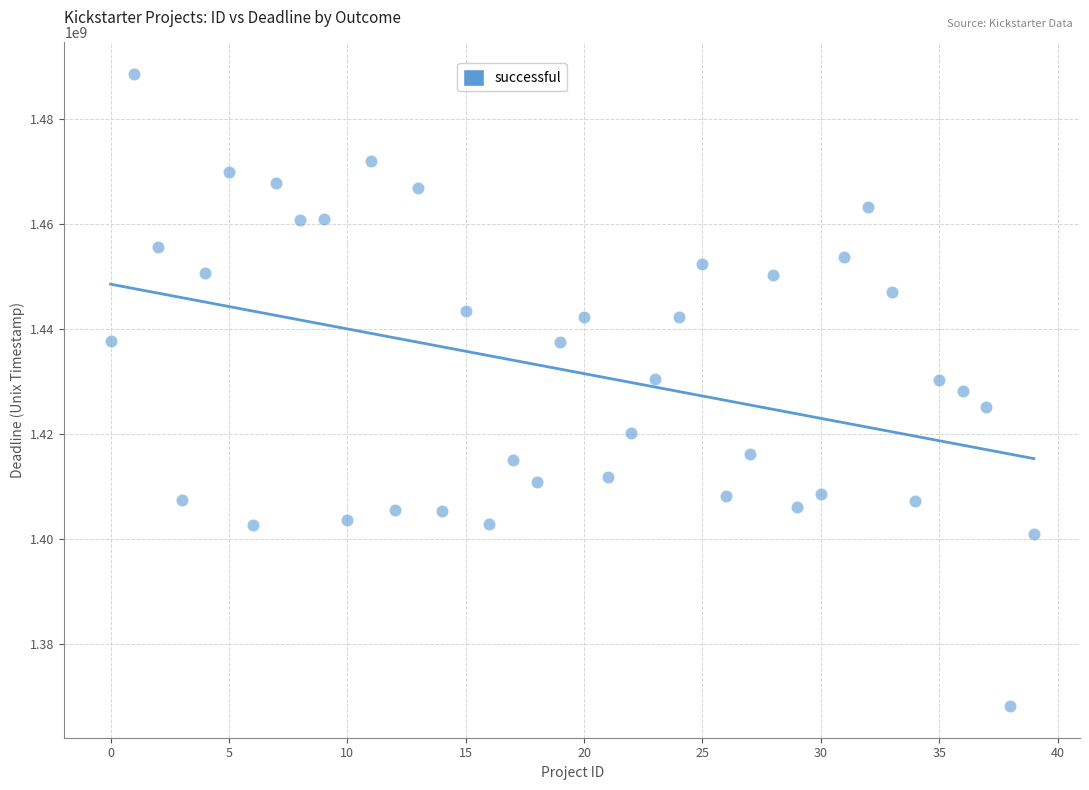

What is the range of Y values (max minus min)?

120229339